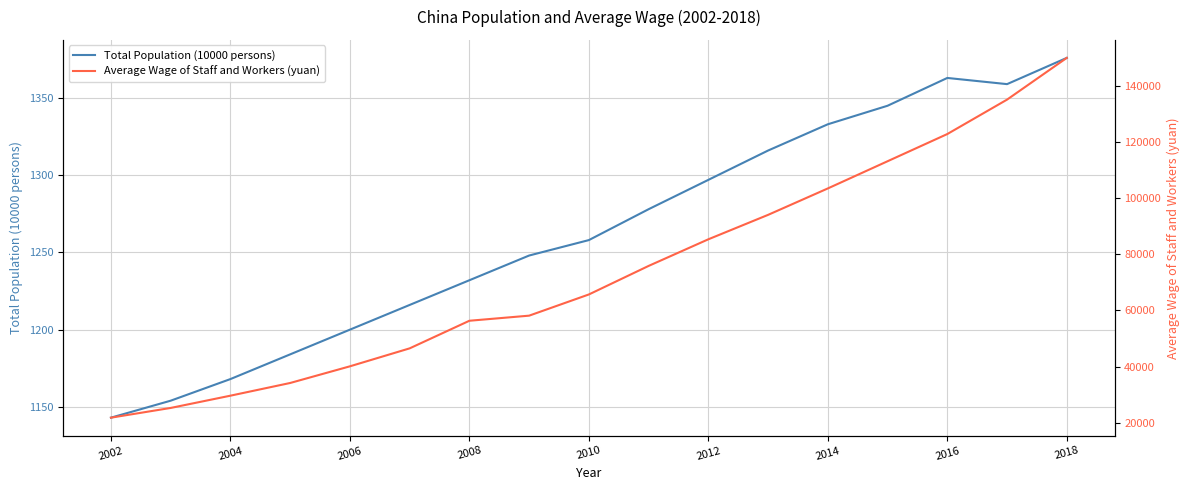

Does the chart display data point markers on the line(s)?

No